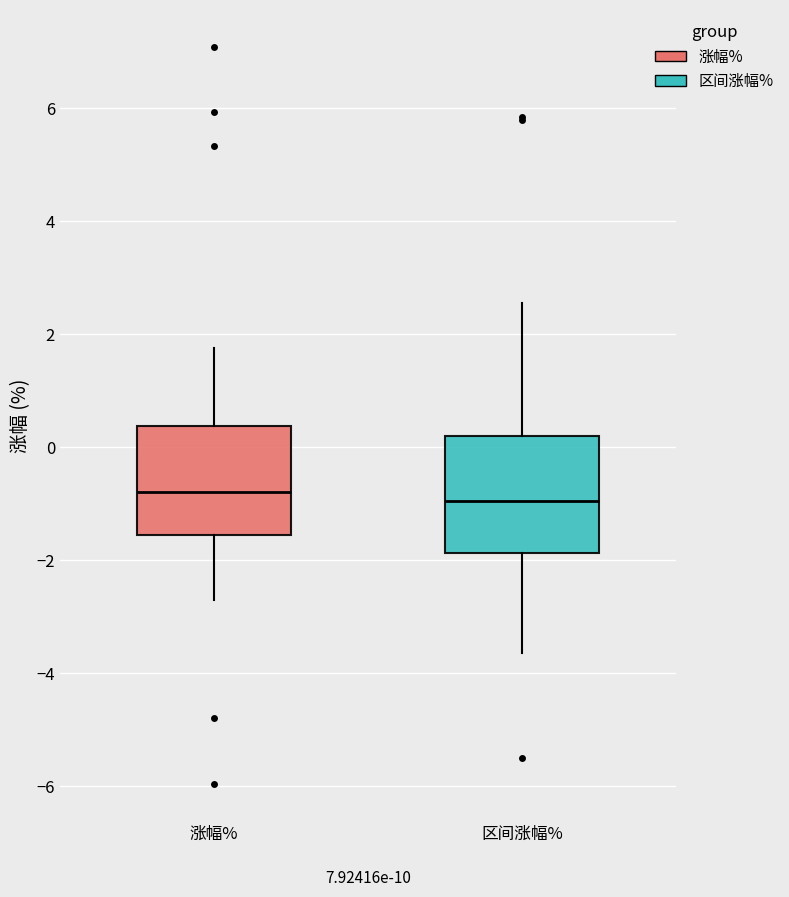

Where is the upper edge of the box for 涨幅% on the y-axis? The values are not printed on the chart, so give them approximately, as read against the axis.

0.4